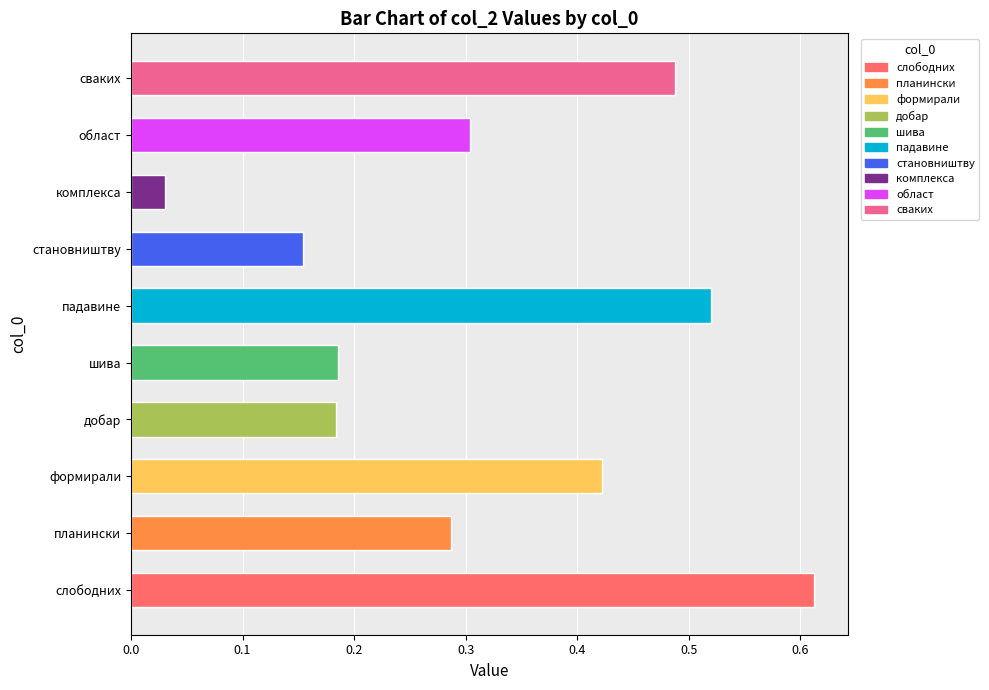

What is the label of the 8th bar from the left?

комплекса